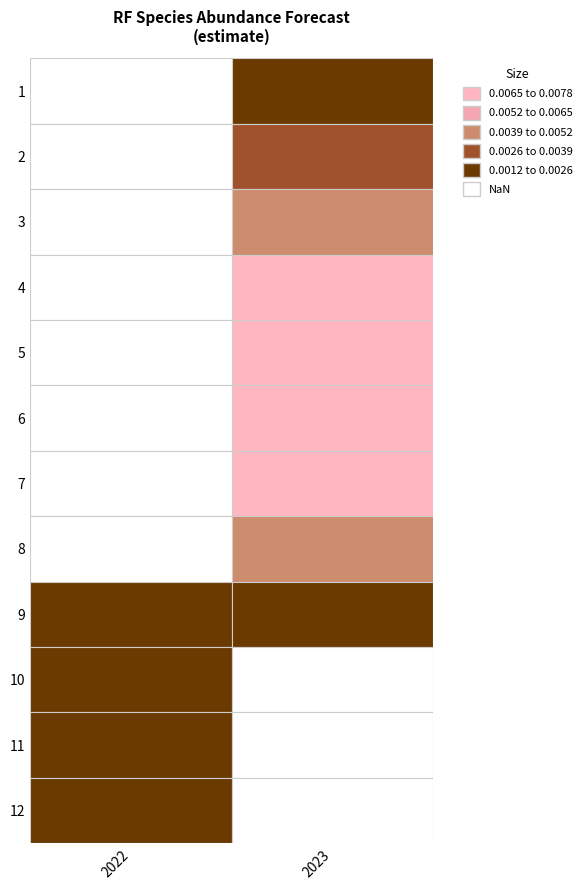

List the series in order of their peak value, lowest first.

11, 12, 10, 1, 9, 2, 8, 3, 4, 7, 6, 5